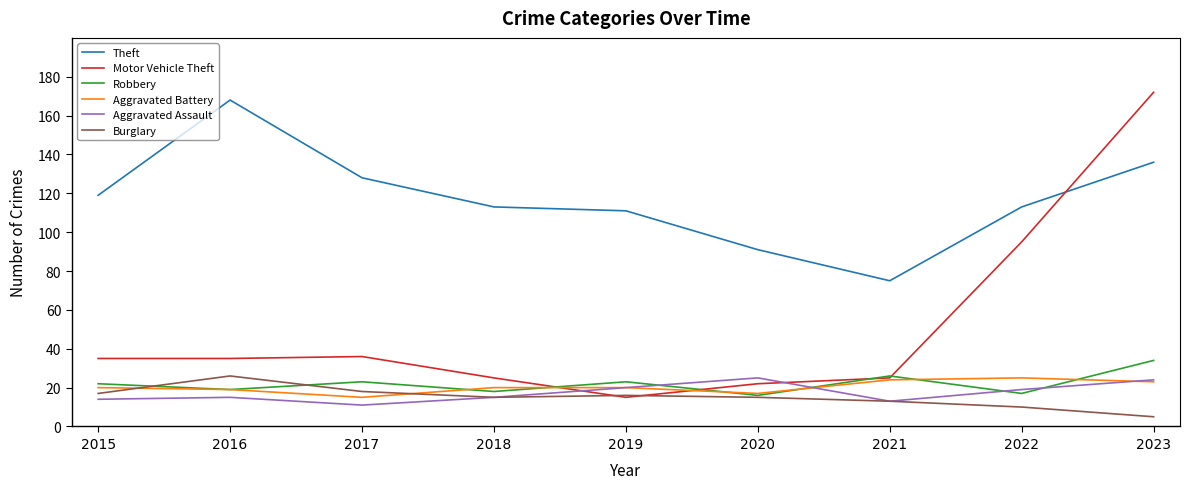

How many distinct data groups are displayed?

6